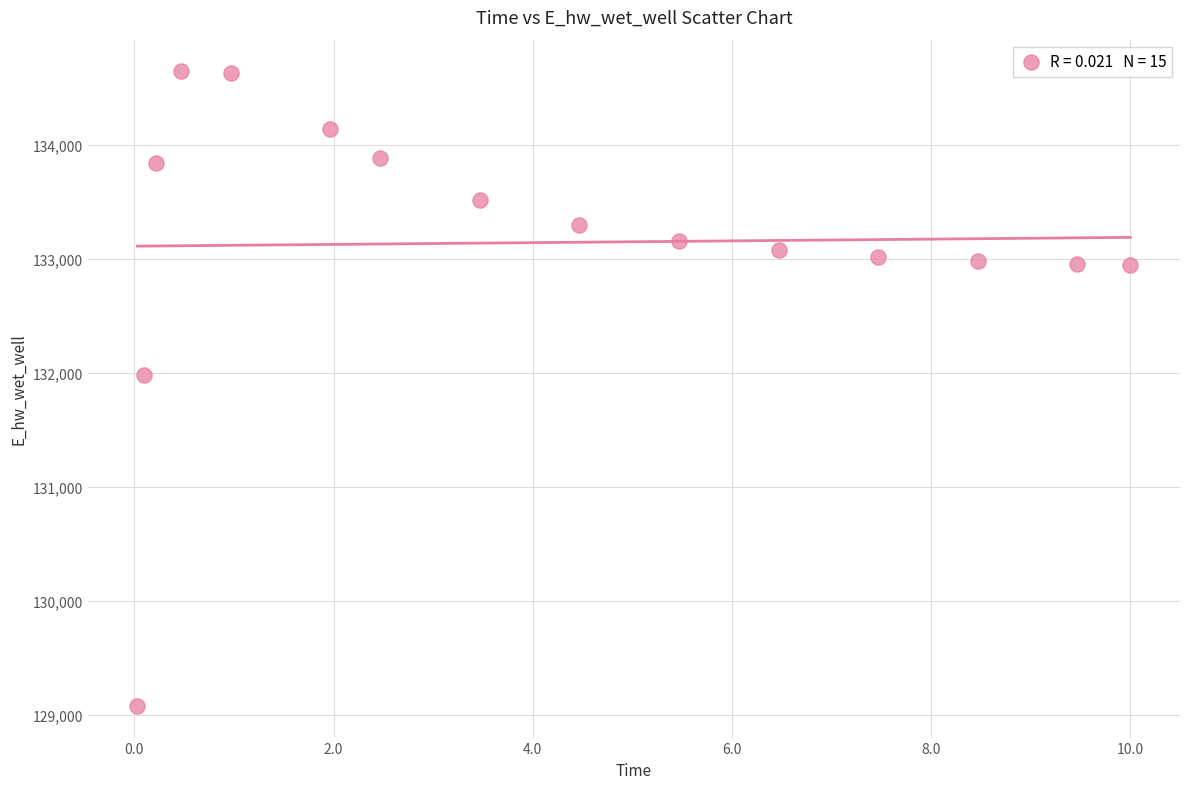

What Y value in the scatter plot is closest to 131862?

131983.9